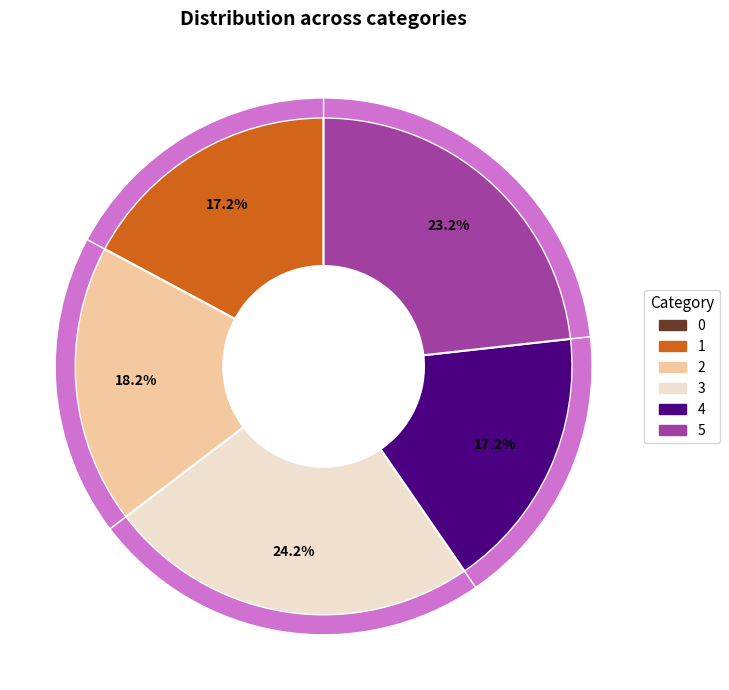

Does 0 account for over 50% of the chart?

No